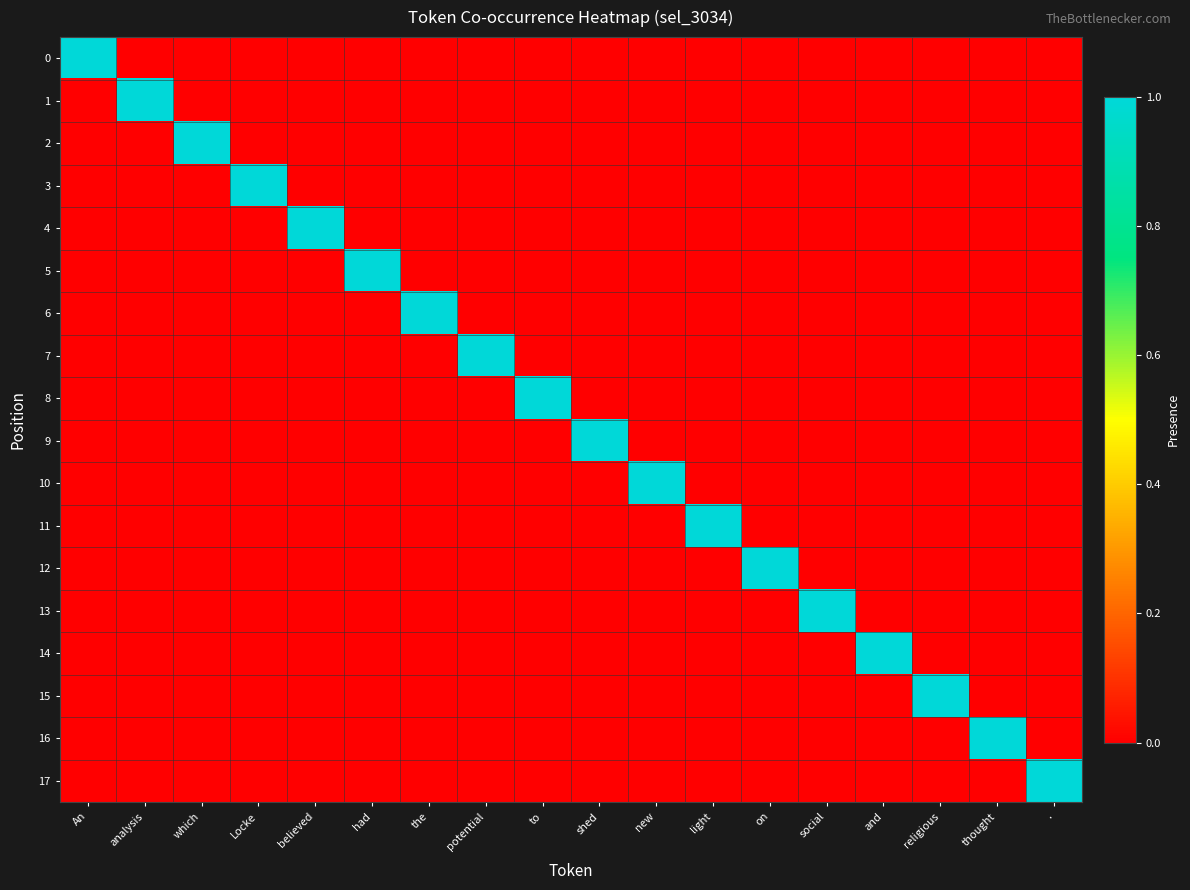

What is the total value across all series at light?

1